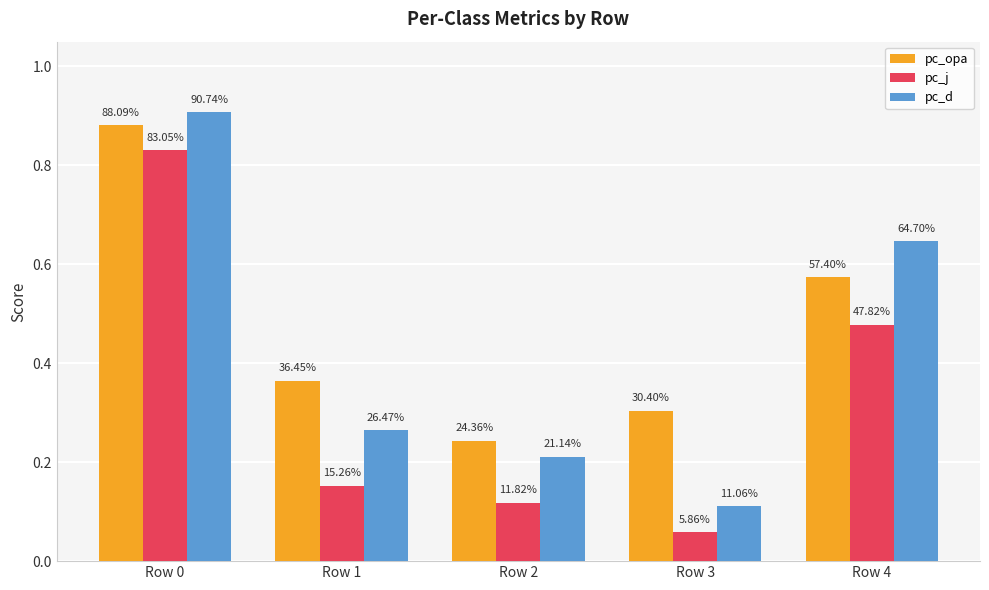

How many bars are there in total?

15